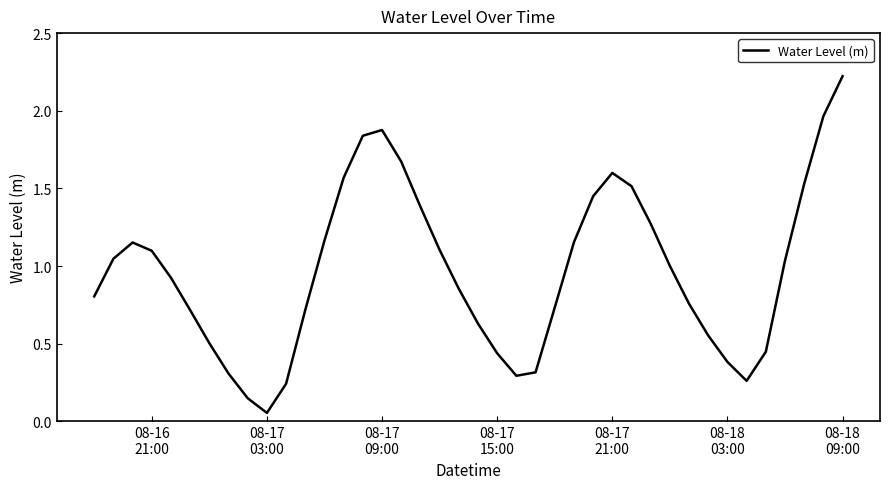

What is the greatest value displayed?

2.2